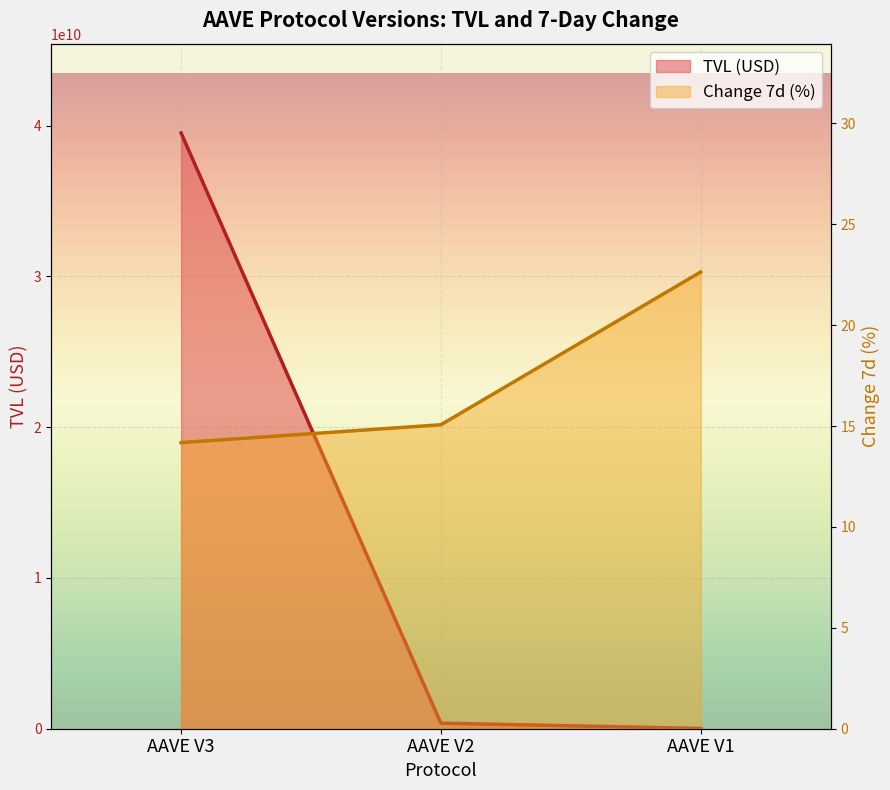

Between AAVE V2 and AAVE V3, which is larger?

AAVE V3